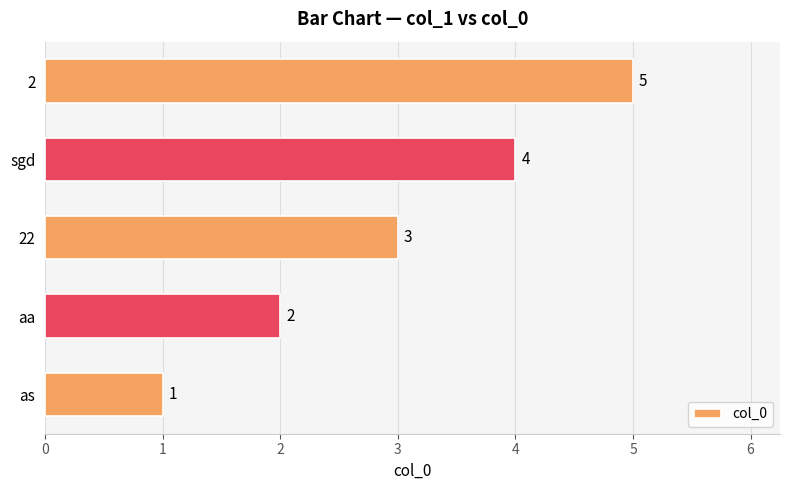

What is the difference between the second highest and minimum values?

3